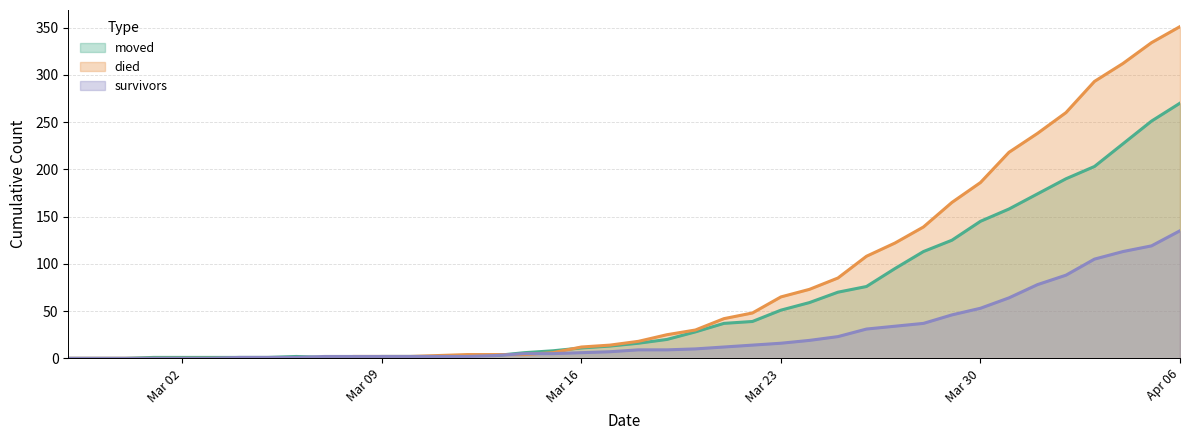

Reading right to left, what are all the values shown in this chart?

moved: 270	251	227	203	190	174	158	145	125	113	95	76	70	59	51	39	37	28	20	16	13	11	8	6	3	3	2	2	2	1	1	2	1	1	1	1	1	0	0	0
died: 351	334	312	293	260	238	218	186	165	139	122	108	85	73	65	48	42	30	25	18	14	12	6	4	4	4	3	2	2	2	0	0	0	0	0	0	0	0	0	0
survivors: 135	119	113	105	88	78	64	53	46	37	34	31	23	19	16	14	12	10	9	9	7	6	5	5	3	2	2	2	2	2	2	1	1	1	0	0	0	0	0	0